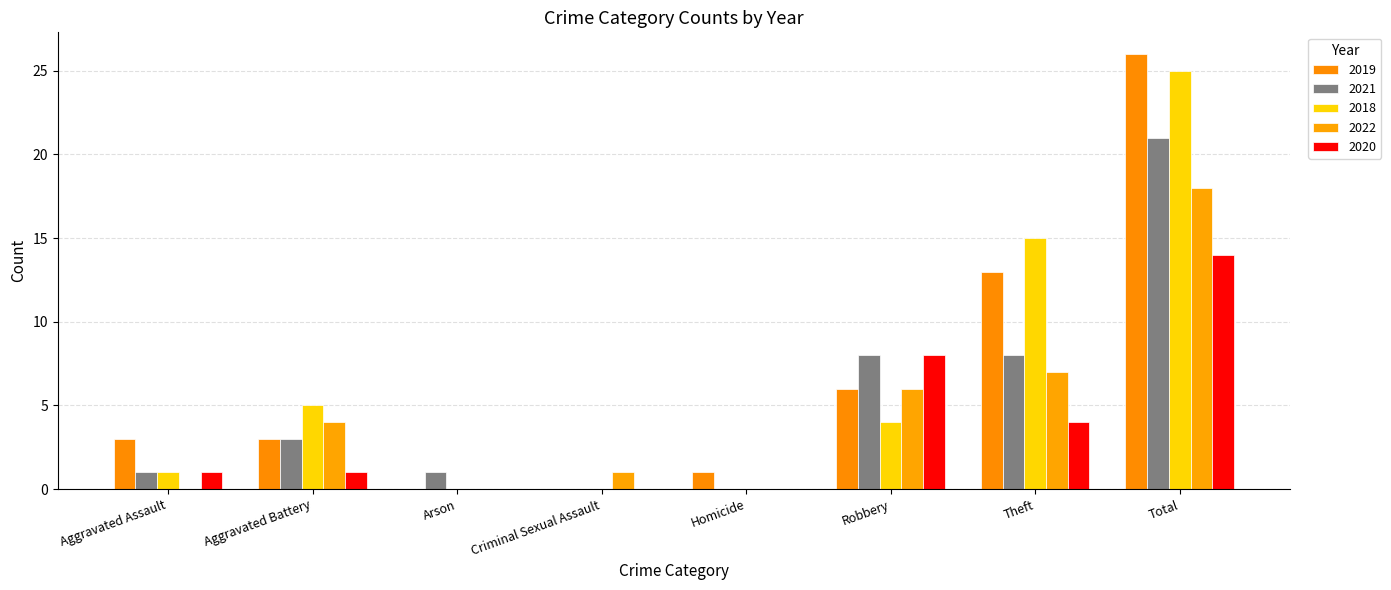

Which series has the largest total across all categories?

2019